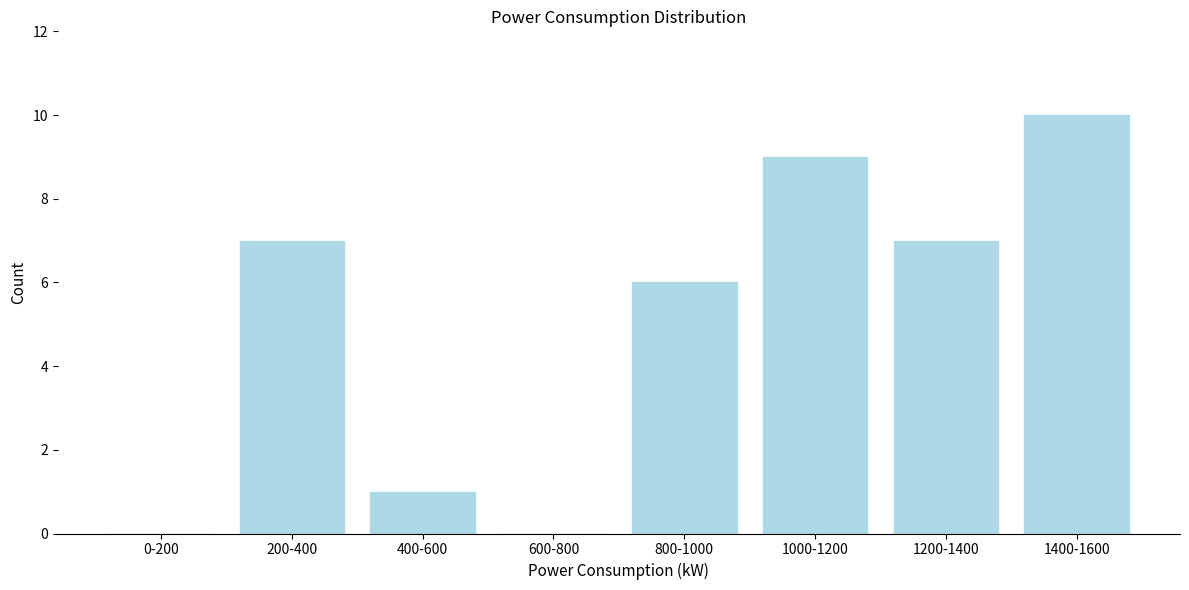

Reading left to right, what are all the values shown in this chart?

0-200=0	200-400=7	400-600=1	600-800=0	800-1000=6	1000-1200=9	1200-1400=7	1400-1600=10